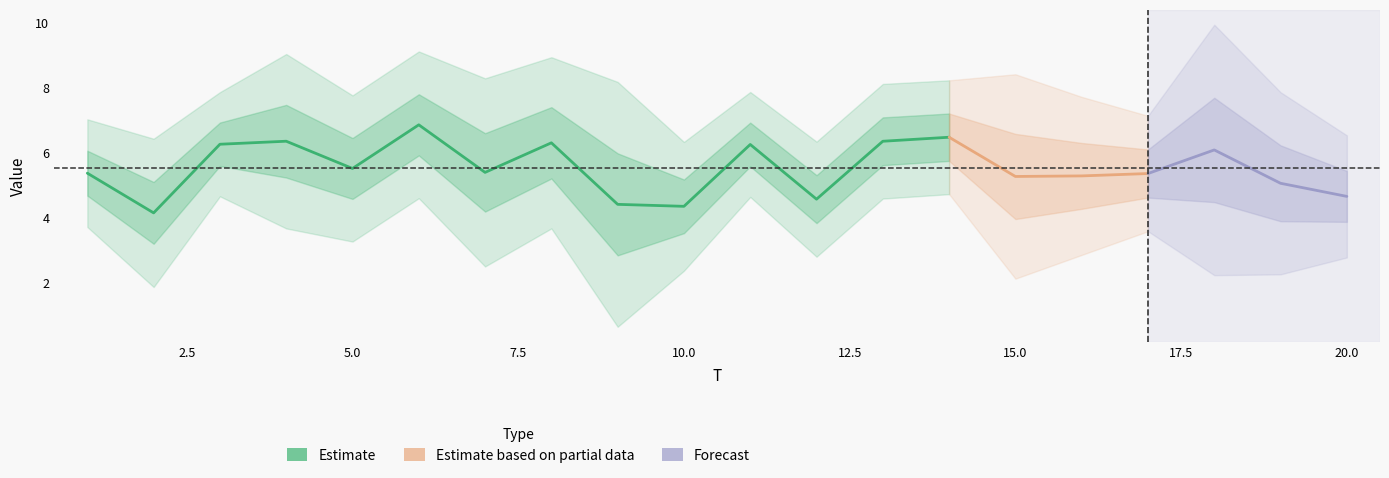

How many interior local peaks does the x2 series have?

6